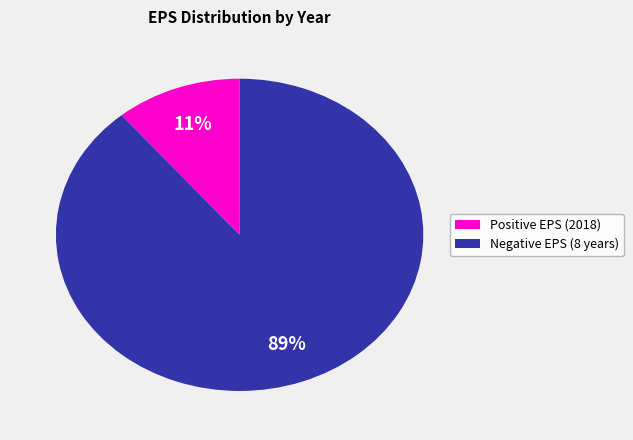

To the nearest percent, what is the difference between the largest and smallest slice percentages?

78%